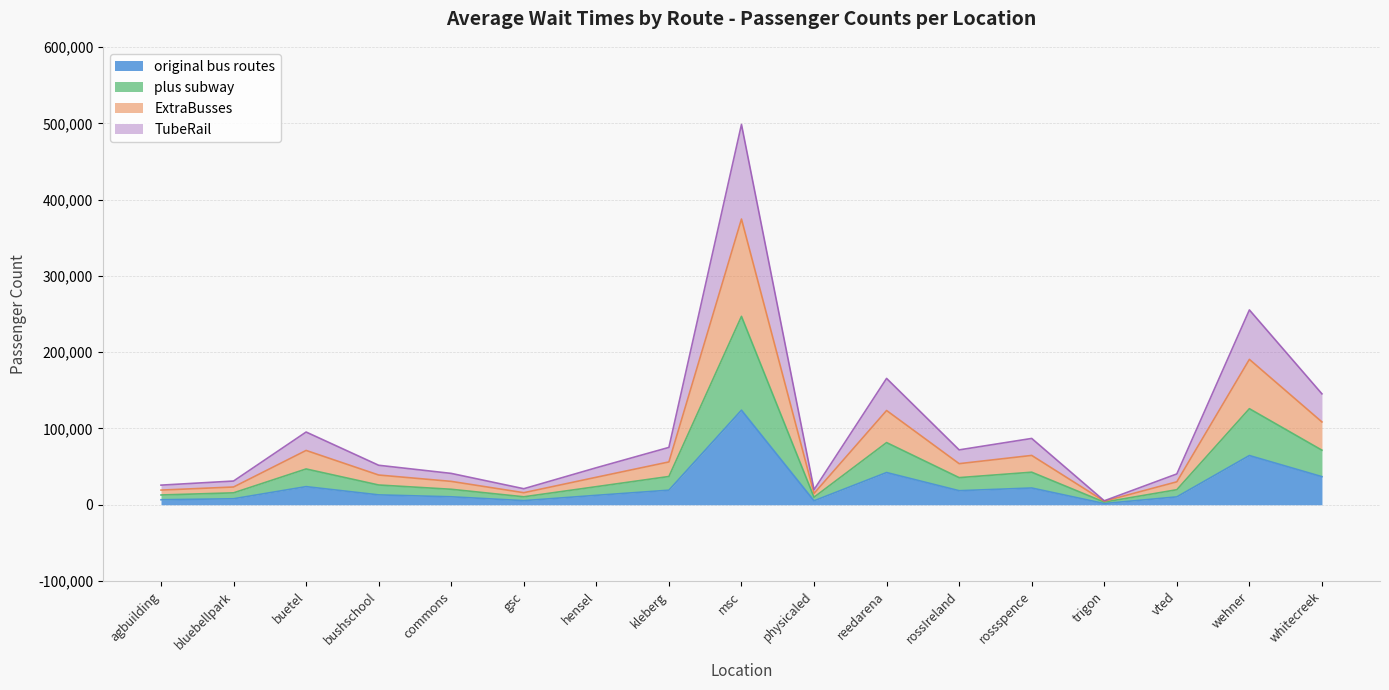

Between hensel and trigon, which is larger?

hensel